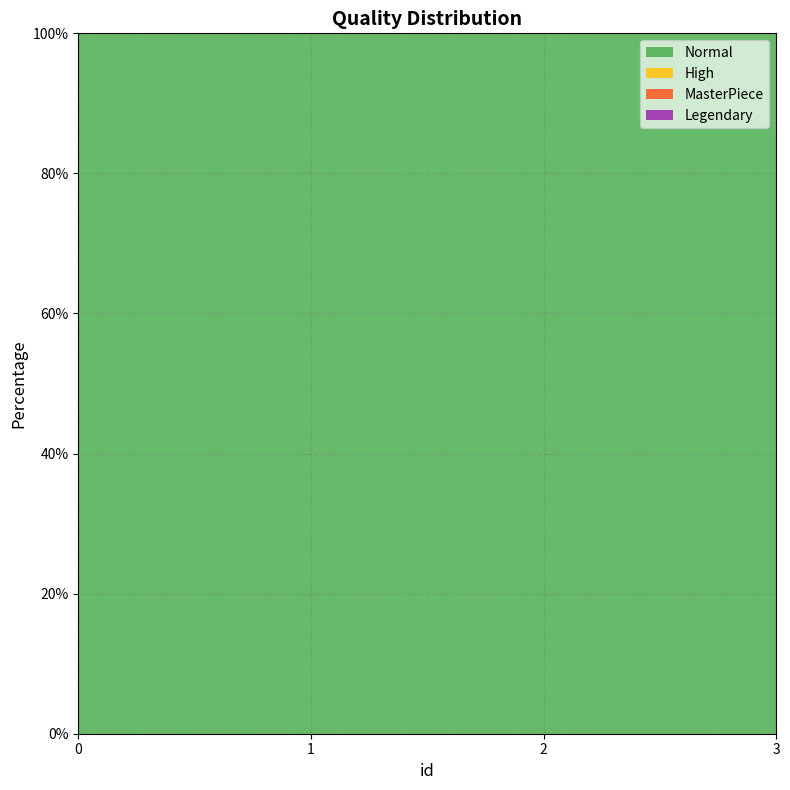

Reading left to right, what are all the values shown in this chart?

Normal: 0=100	1=100	2=100	3=100
High: 0=0	1=0	2=0	3=0
MasterPiece: 0=0	1=0	2=0	3=0
Legendary: 0=0	1=0	2=0	3=0